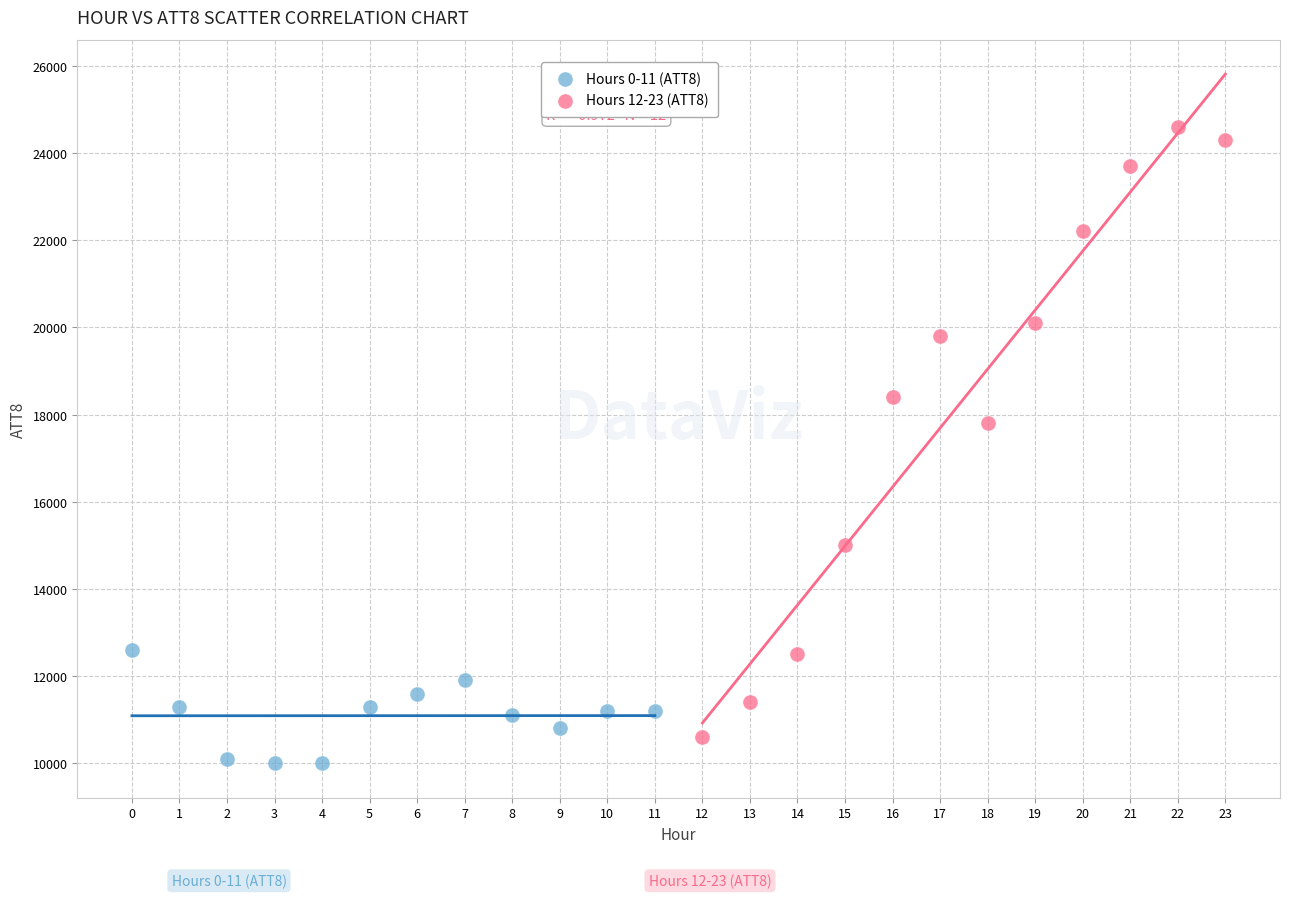

Which series contains the highest Y value?

Hours 12-23 (ATT8)